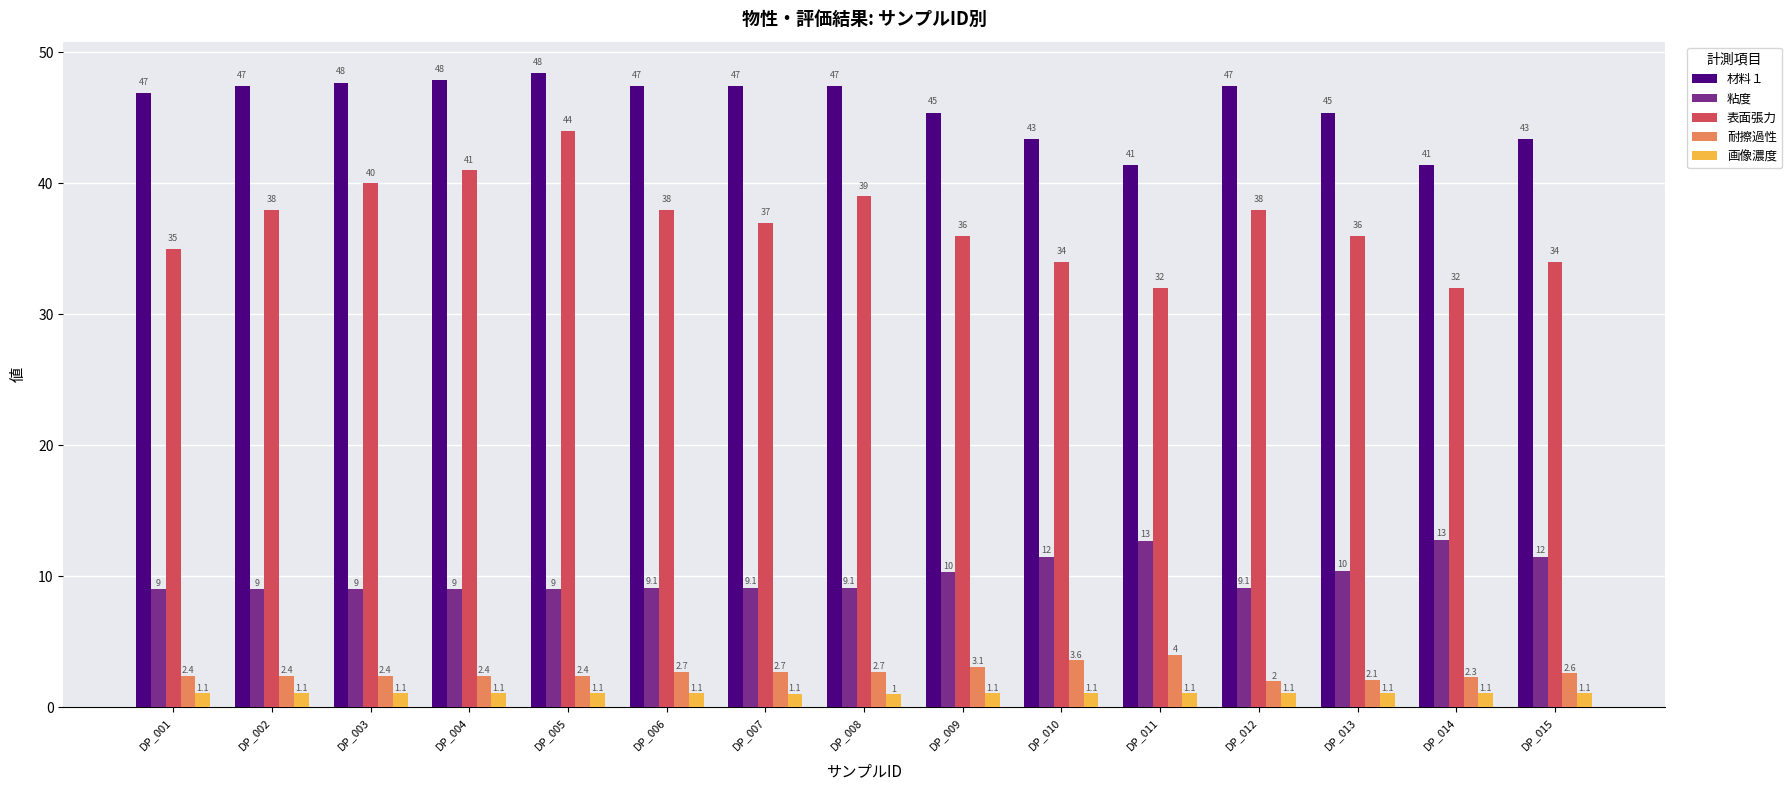

What is the difference between the 耐擦過性 values at DP_014 and DP_003?

0.1